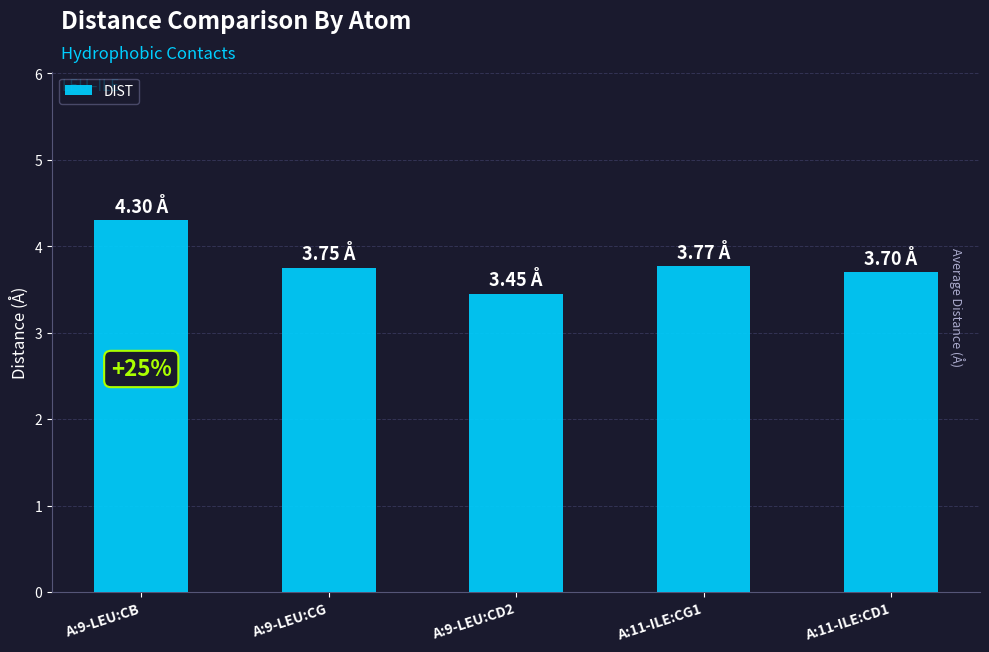

What is the value of the 1st bar from the left?

4.3